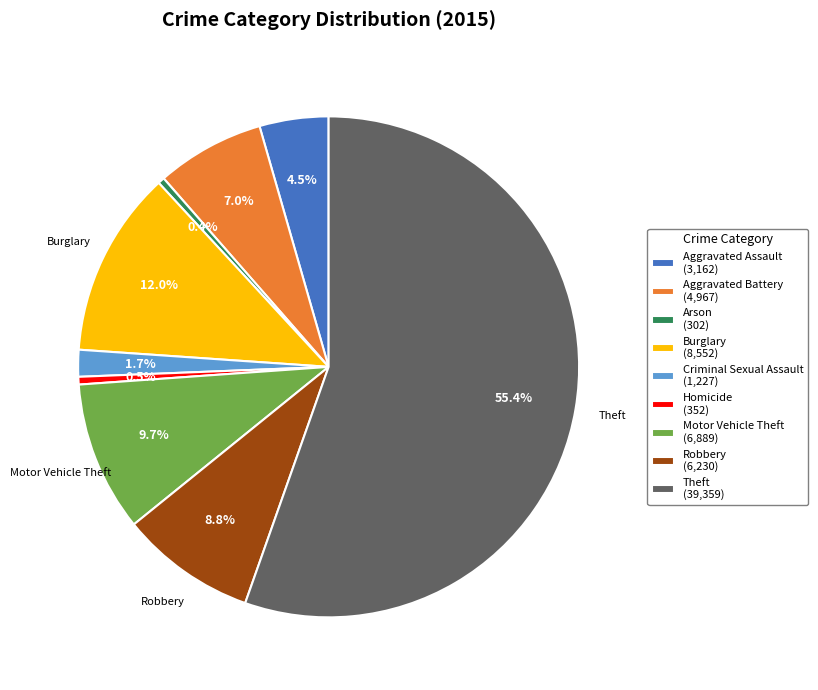

How many slices are in this pie chart?

9